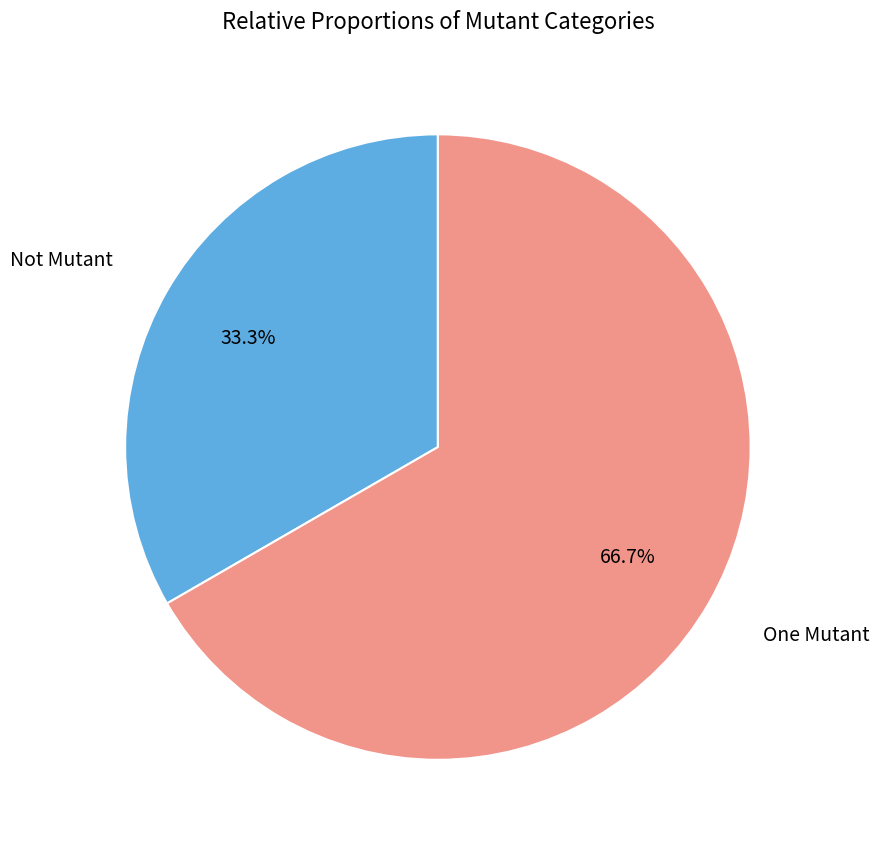

Is there a majority slice in this chart?

Yes